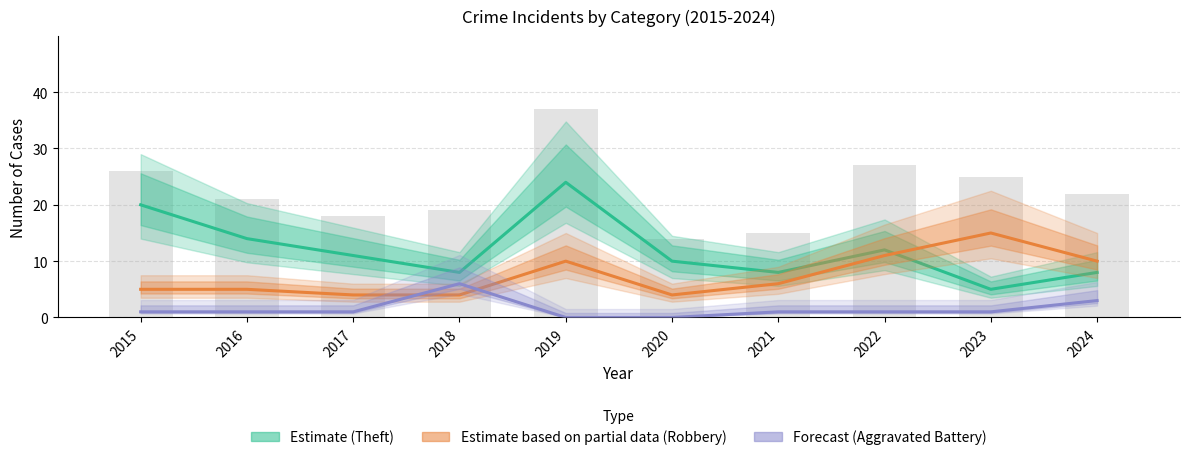

Rank the series by their average value, from highest to lowest.

Estimate (Theft), Estimate based on partial data (Robbery), Forecast (Aggravated Battery)